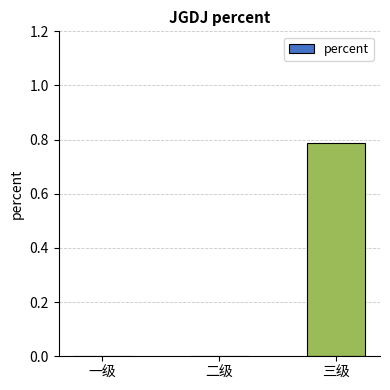

What is the average value?

0.3